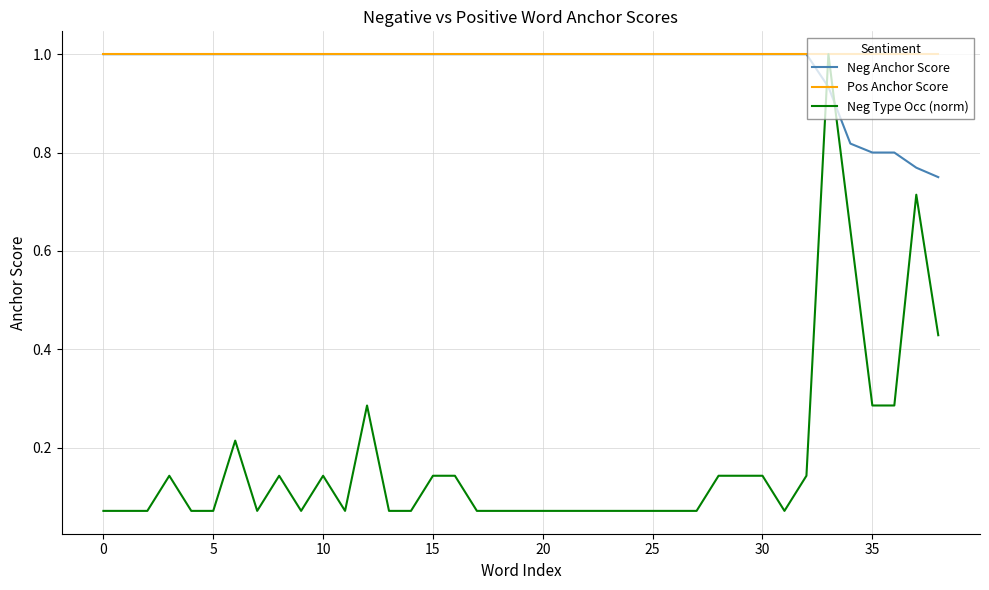

What is the maximum value shown in the chart?

1.0